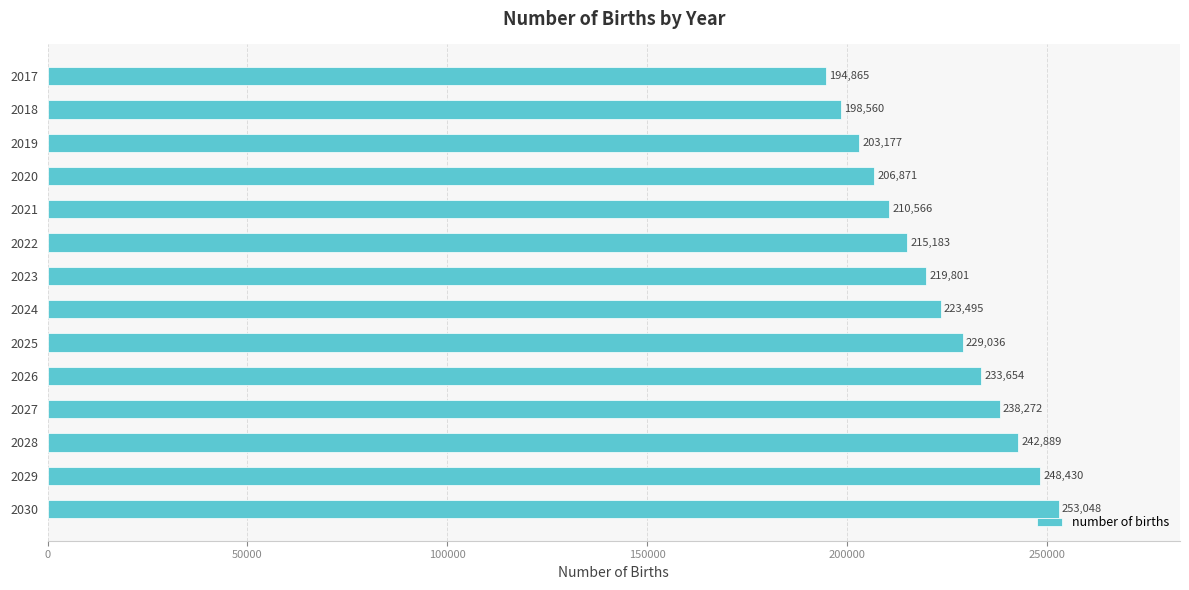

Are the bars grouped side by side (vs. stacked)?

No